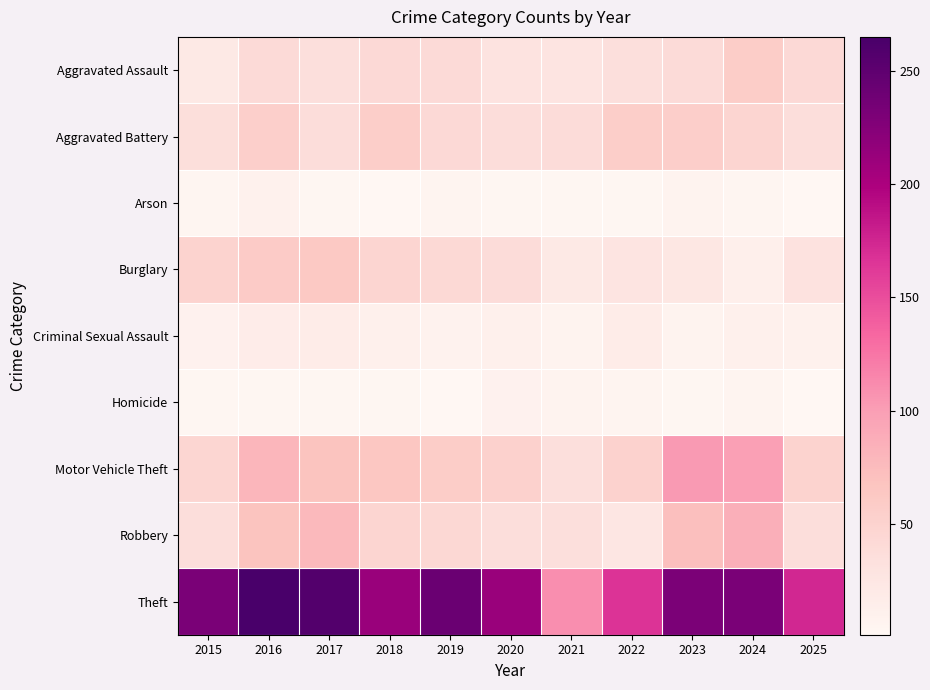

Which series changed the most between 2015 and 2024?

Motor Vehicle Theft